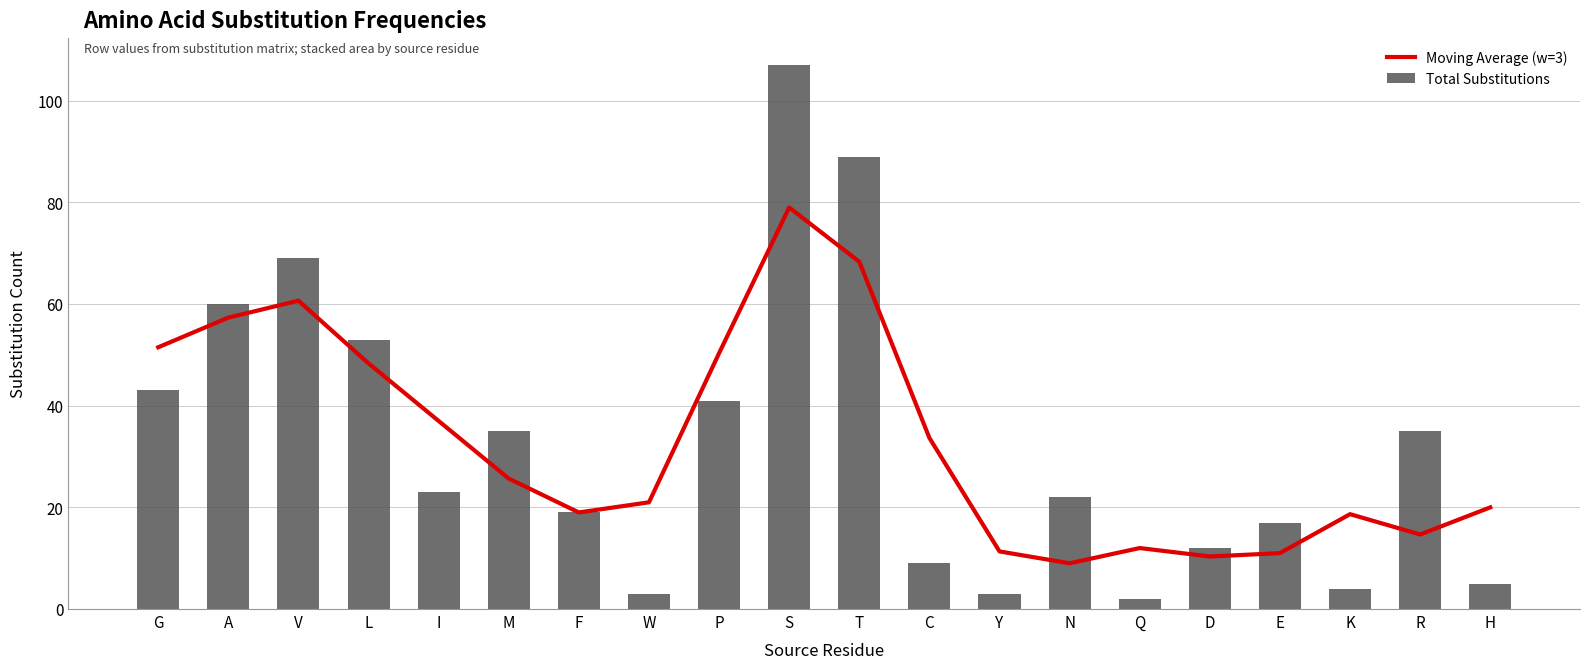

Reading right to left, transcribe all the data shown in this chart.

Moving Average (w=3): 20.0	14.7	18.7	11.0	10.3	12.0	9.0	11.3	33.7	68.3	79.0	50.3	21.0	19.0	25.7	37.0	48.3	60.7	57.3	51.5
Total Substitutions: 5.0	35.0	4.0	17.0	12.0	2.0	22.0	3.0	9.0	89.0	107.0	41.0	3.0	19.0	35.0	23.0	53.0	69.0	60.0	43.0